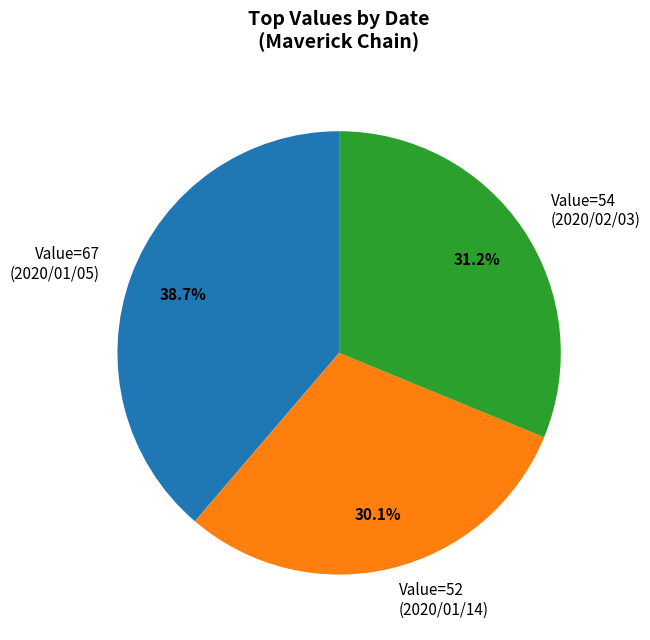

Which category has the smallest portion of the pie?

Value=52 (2020/01/14)